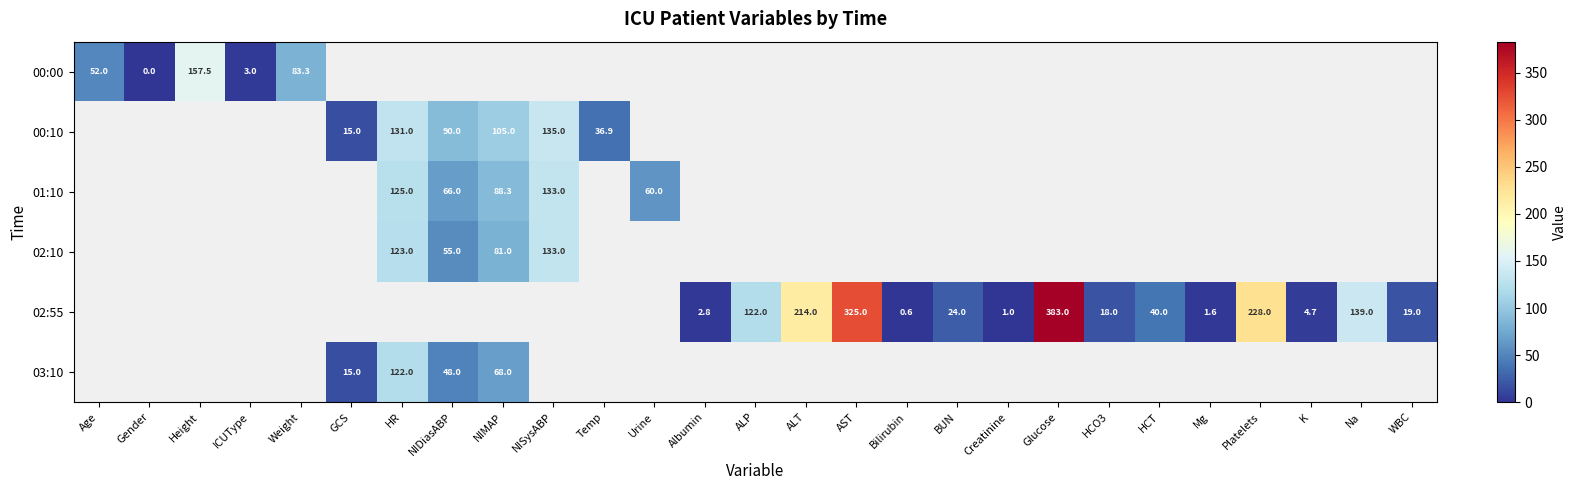

The value of 03:10 at NIMAP is 38.6. True or false?

False